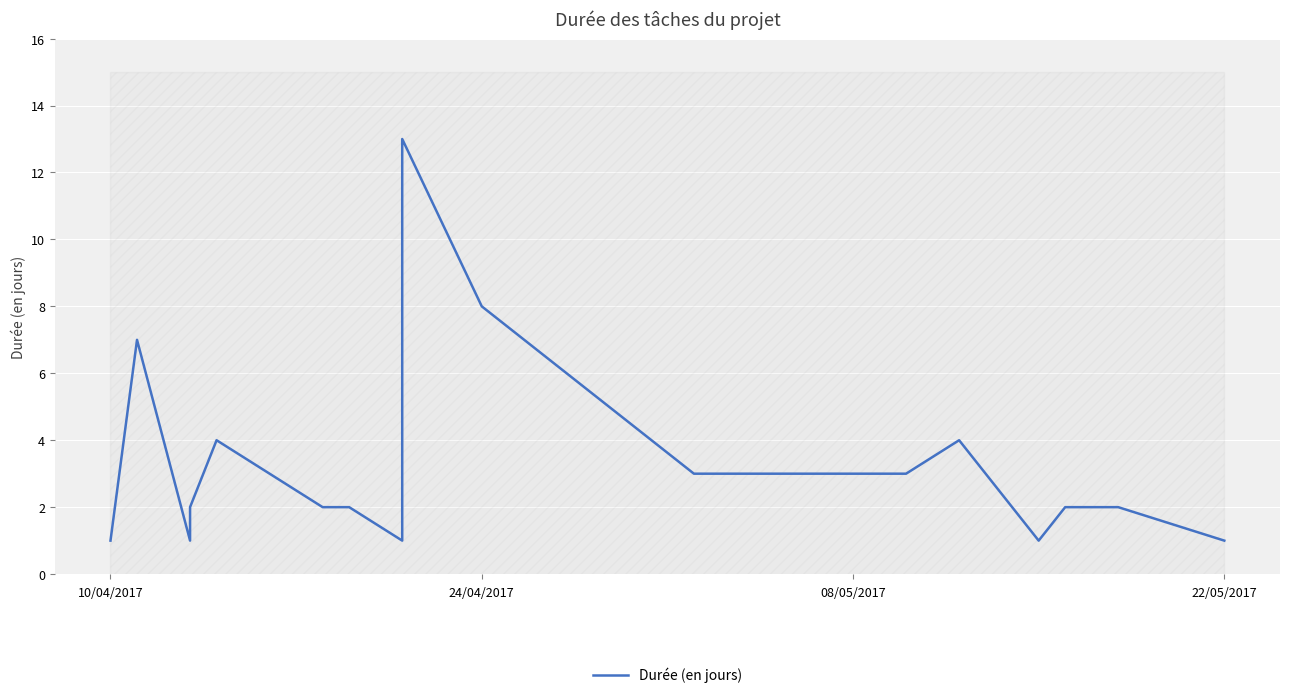

What is the average value?

3